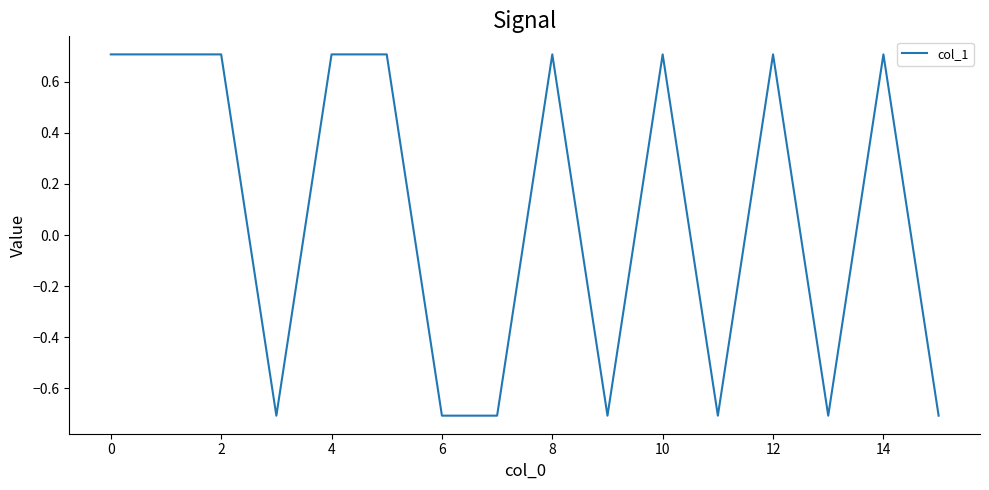

What is the smallest value displayed?

-0.7